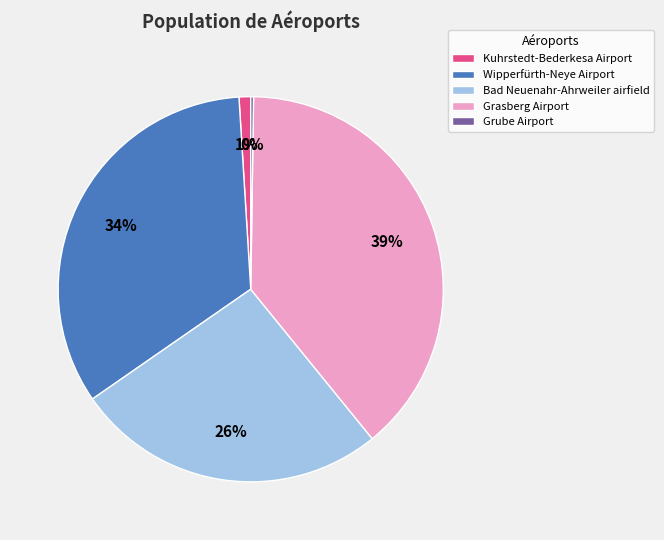

Which has a higher value, Bad Neuenahr-Ahrweiler airfield or Kuhrstedt-Bederkesa Airport?

Bad Neuenahr-Ahrweiler airfield